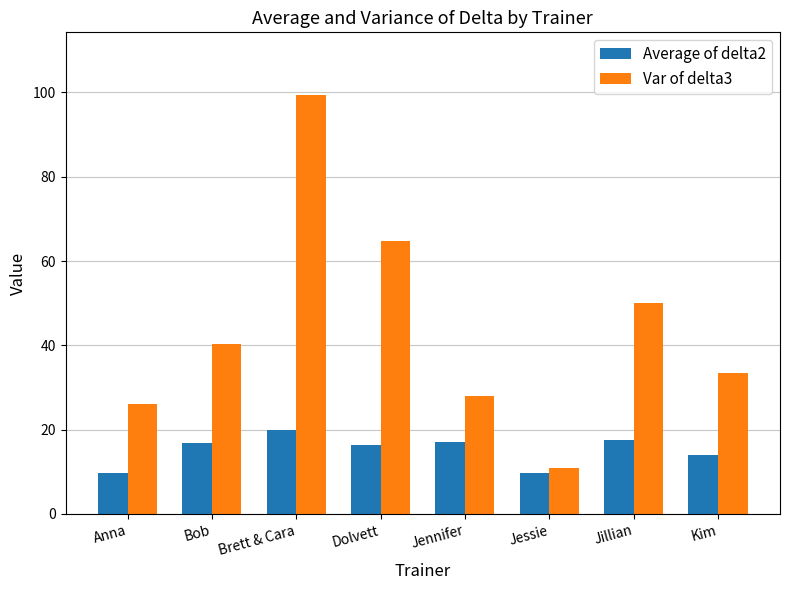

What is the difference between the maximum and minimum values in the Average of delta2 series?

10.1